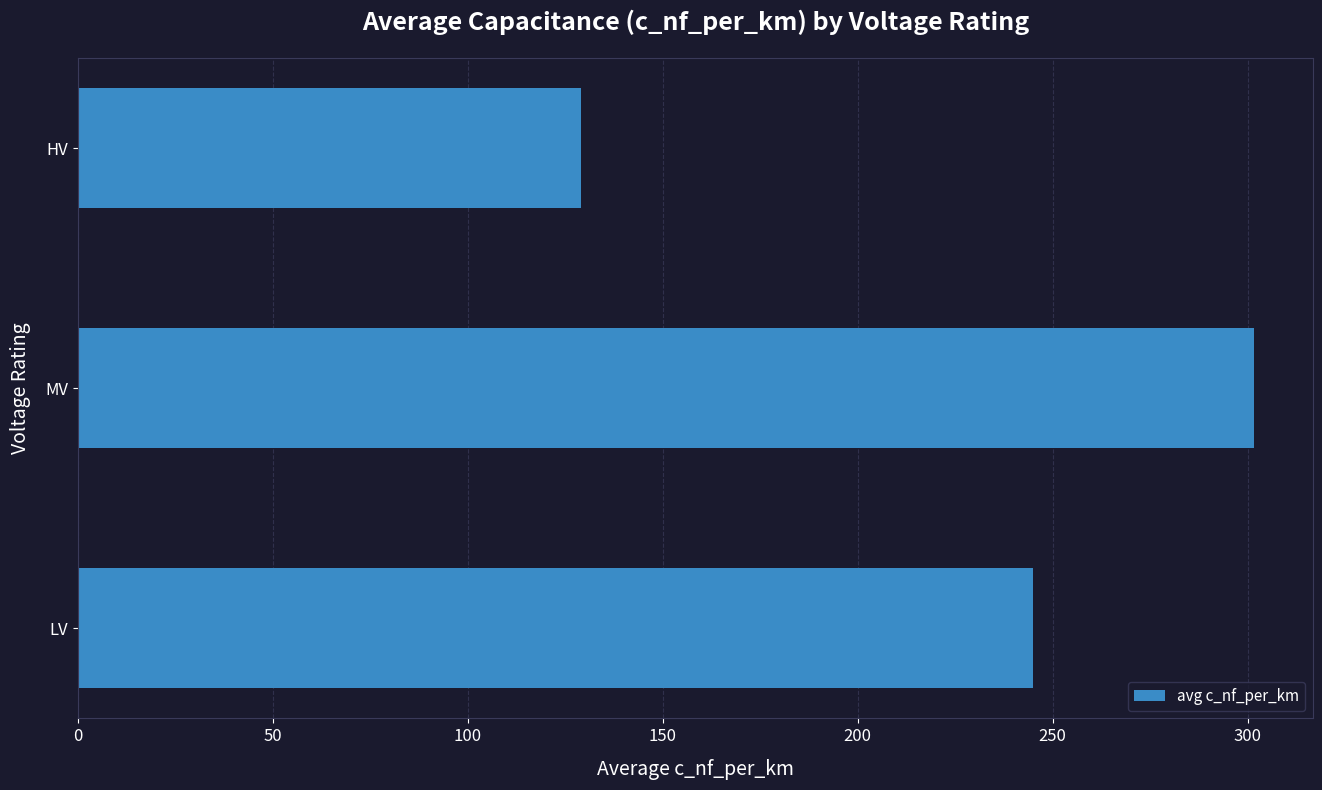

The value at HV is 129.0. True or false?

True